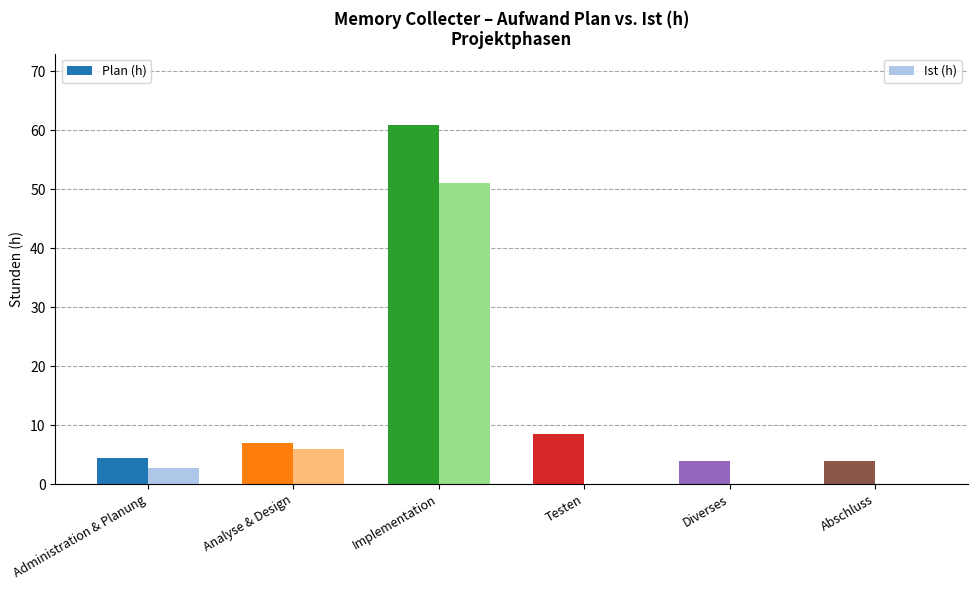

Which label corresponds to the largest value in the chart?

Implementation